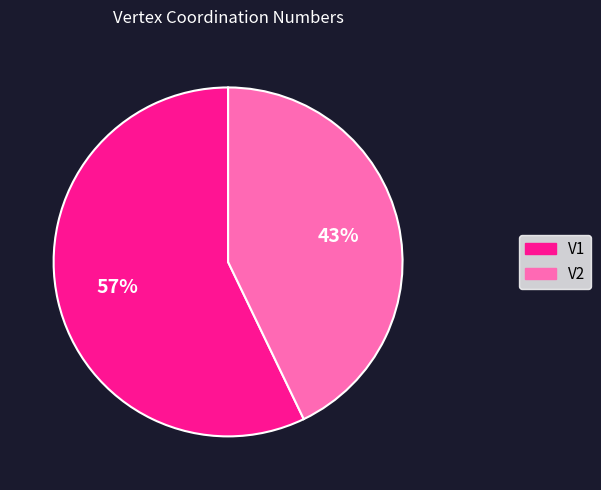

Rank the categories by value from lowest to highest.

V2, V1